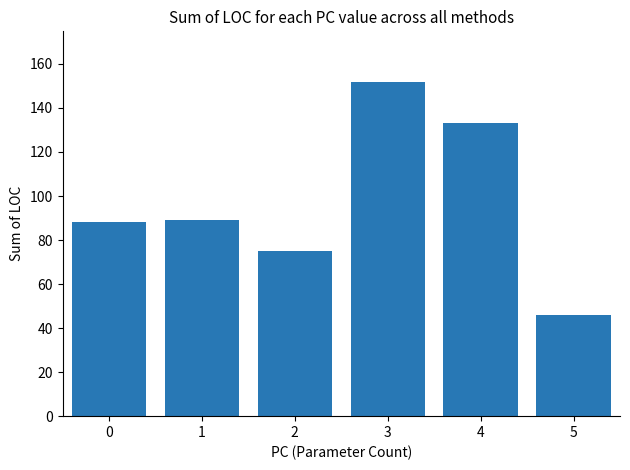

Reading left to right, transcribe all the data shown in this chart.

88	89	75	152	133	46